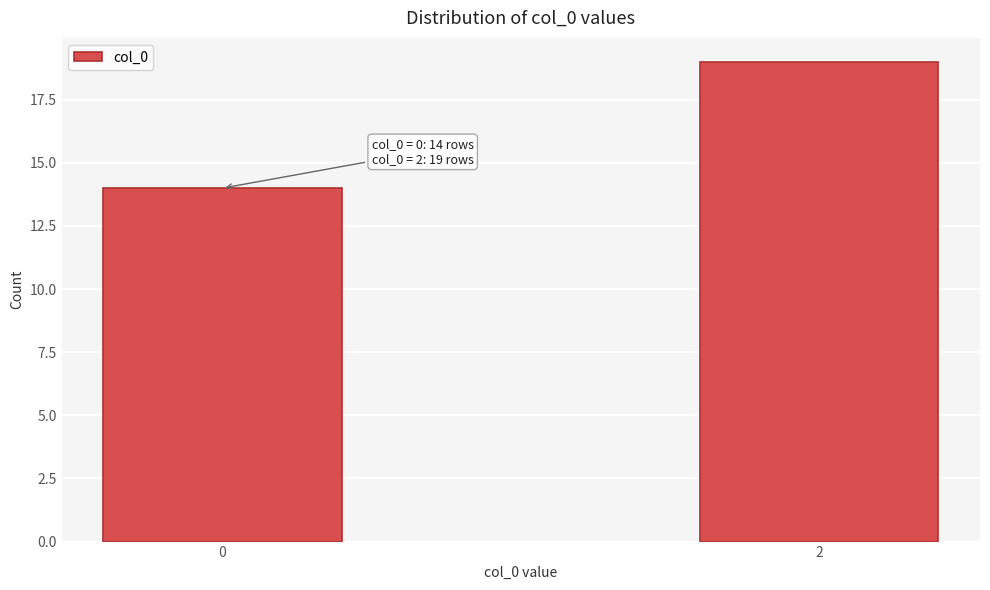

Reading left to right, transcribe all the data shown in this chart.

0=14	2=19